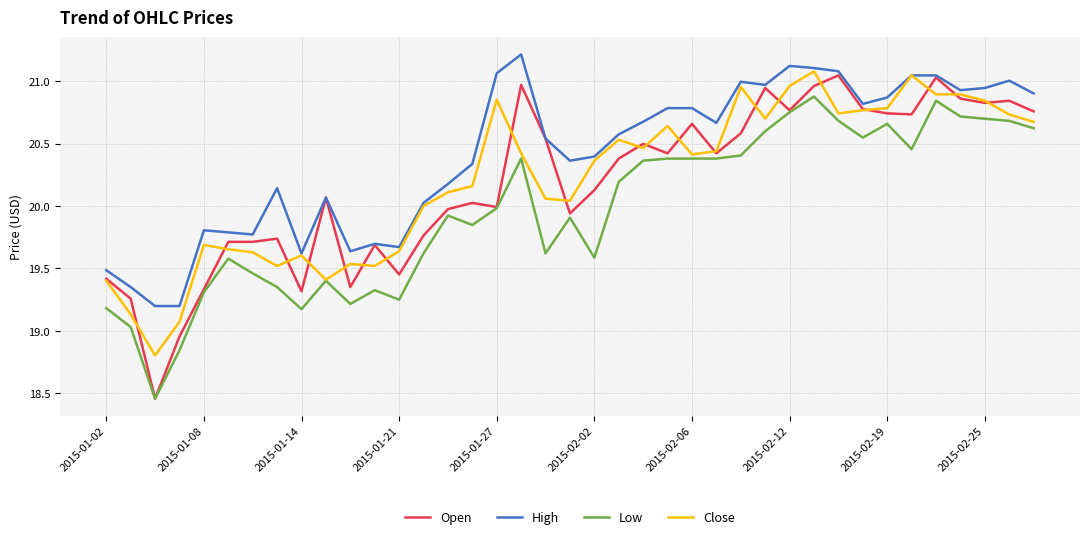

At how many categories does at least one series exceed 19?

39